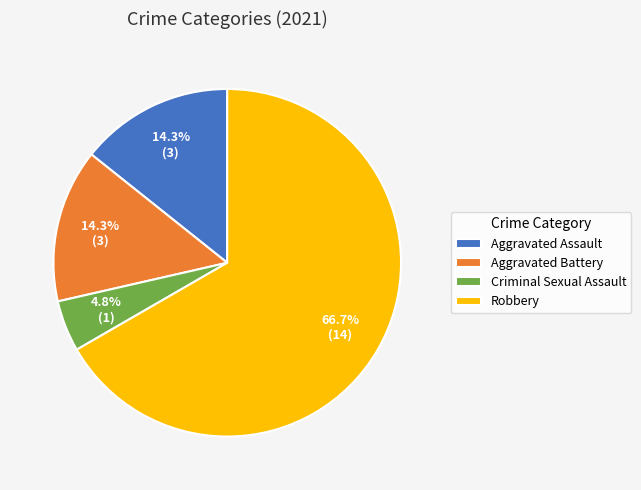

To the nearest percent, what portion does Robbery represent?

67%